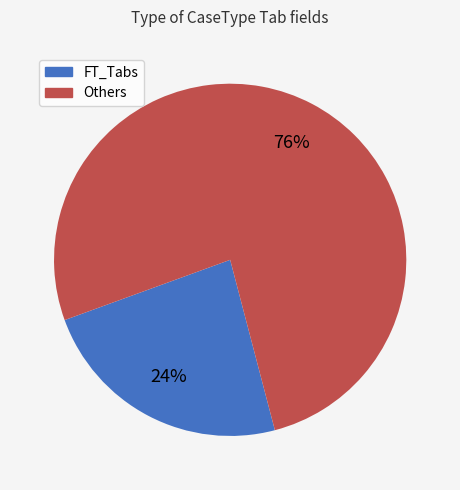

How many segments does this pie chart have?

2